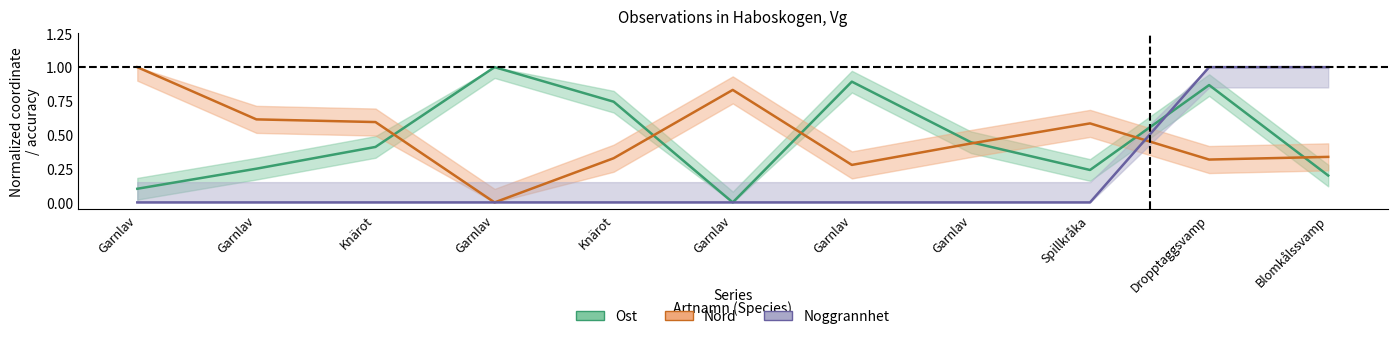

Reading right to left, list all the values displayed in this chart.

Ost: 0.2	0.9	0.2	0.4	0.9	0.0	0.7	1.0	0.4	0.2	0.1
Nord: 0.3	0.3	0.6	0.4	0.3	0.8	0.3	0.0	0.6	0.6	1.0
Noggrannhet: 1.0	1.0	0.0	0.0	0.0	0.0	0.0	0.0	0.0	0.0	0.0